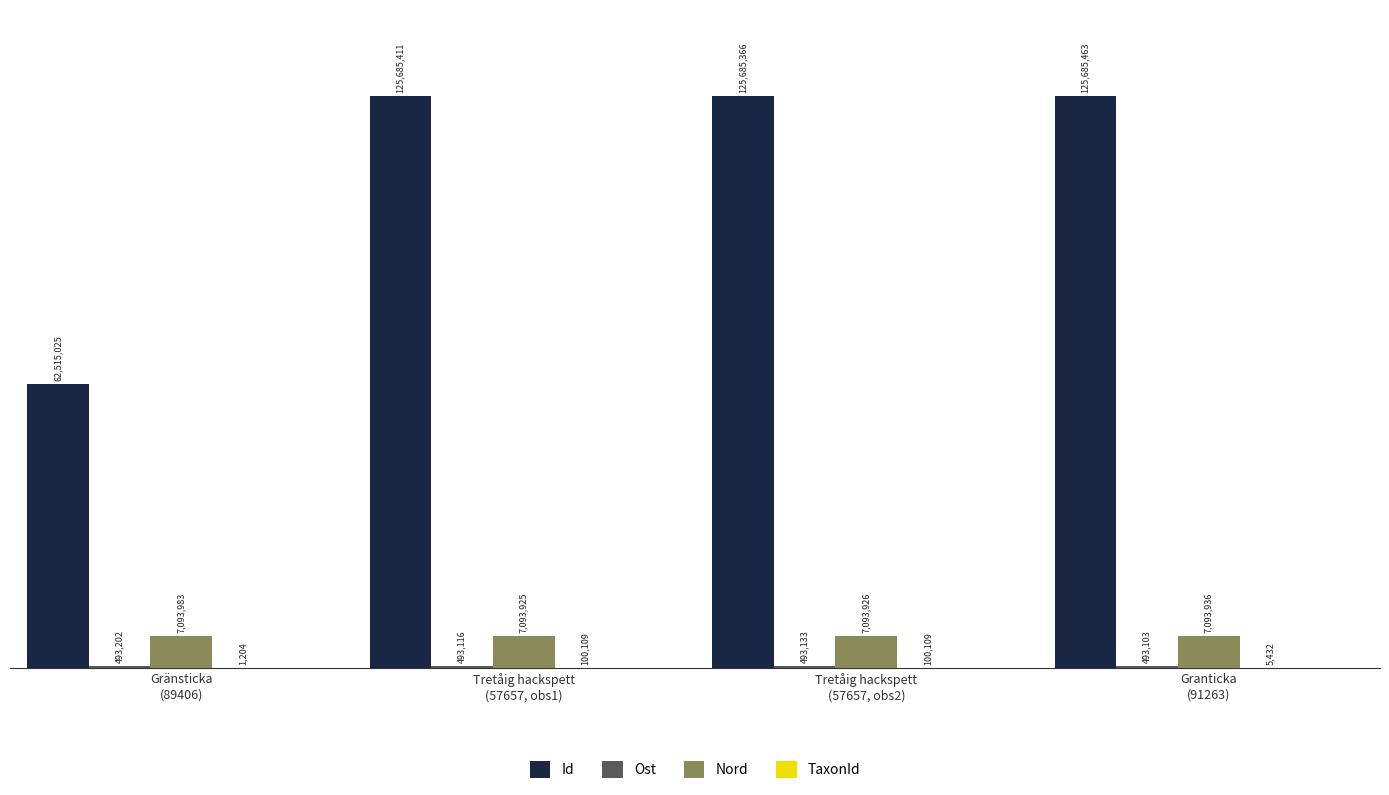

Rank the categories by Id value from lowest to highest.

Gränsticka
(89406), Tretåig hackspett
(57657, obs2), Tretåig hackspett
(57657, obs1), Granticka
(91263)